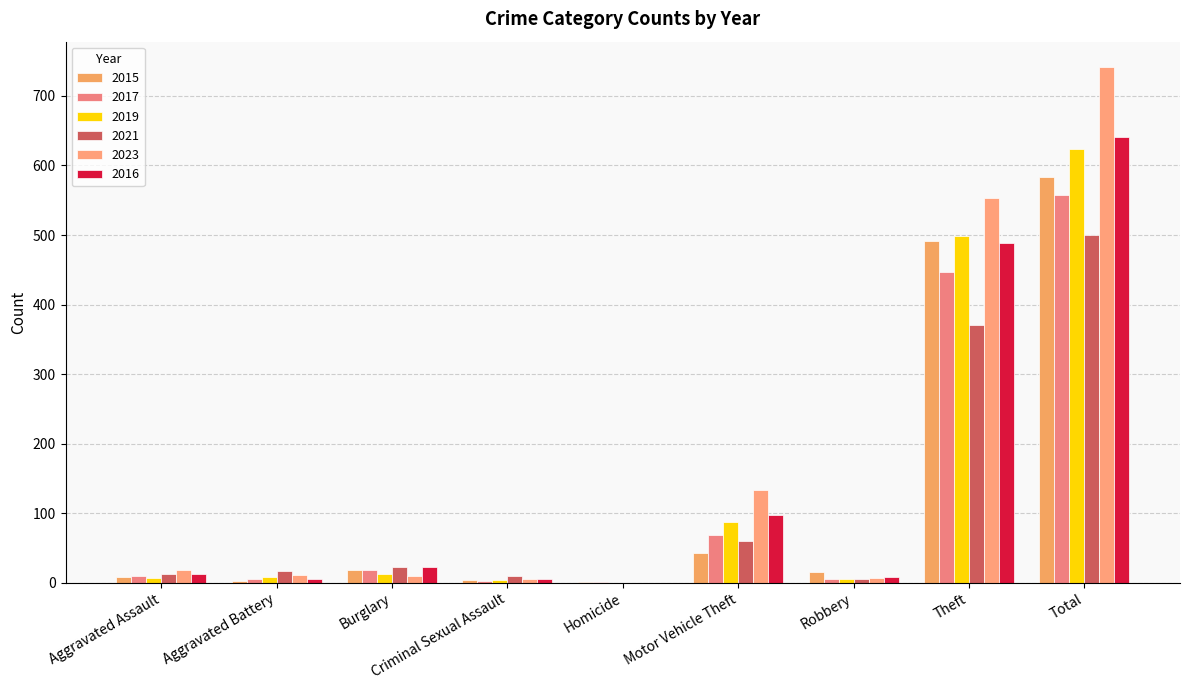

Count the number of categories in the chart.

9